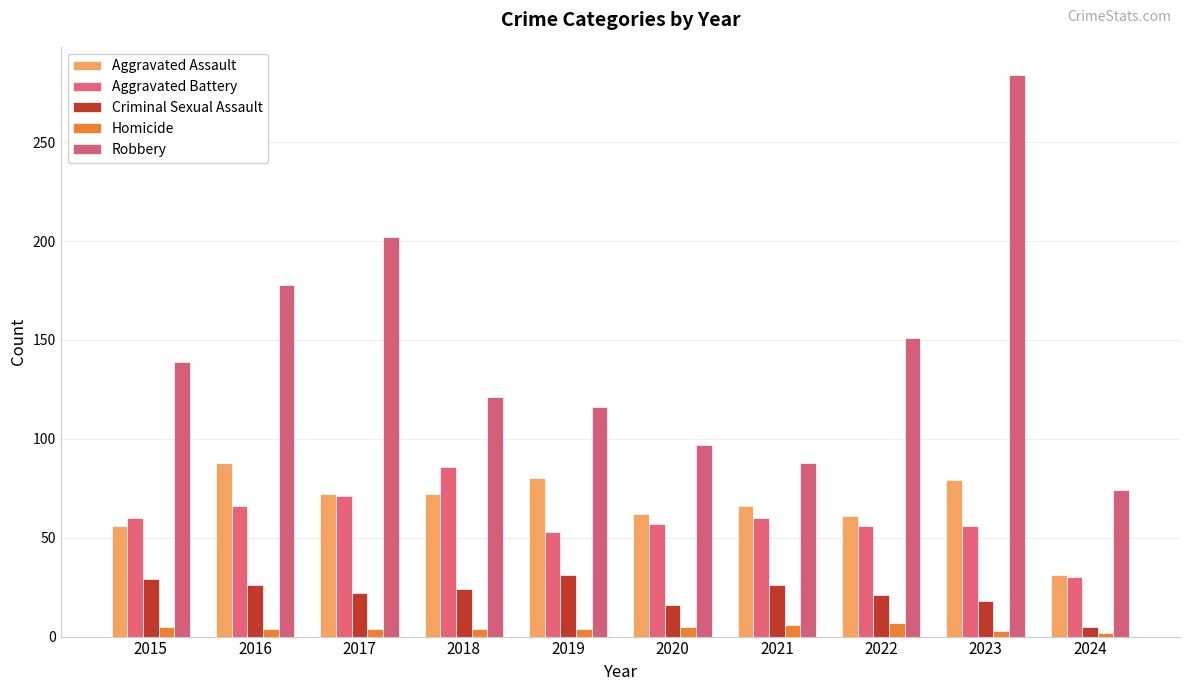

What is the total value across all series at 2023?

440